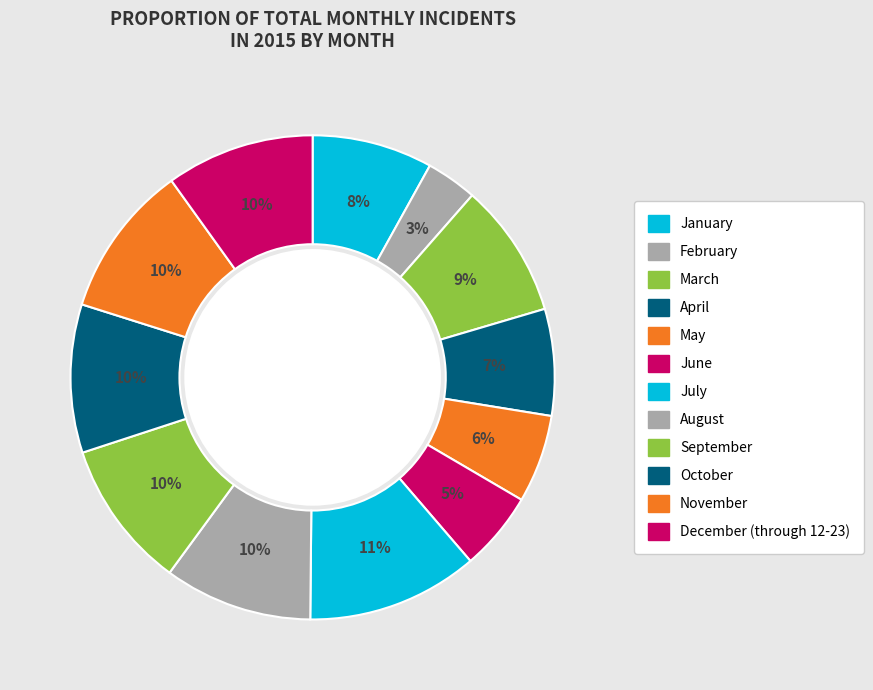

Combined, what portion of the pie is September and July?

21.4%